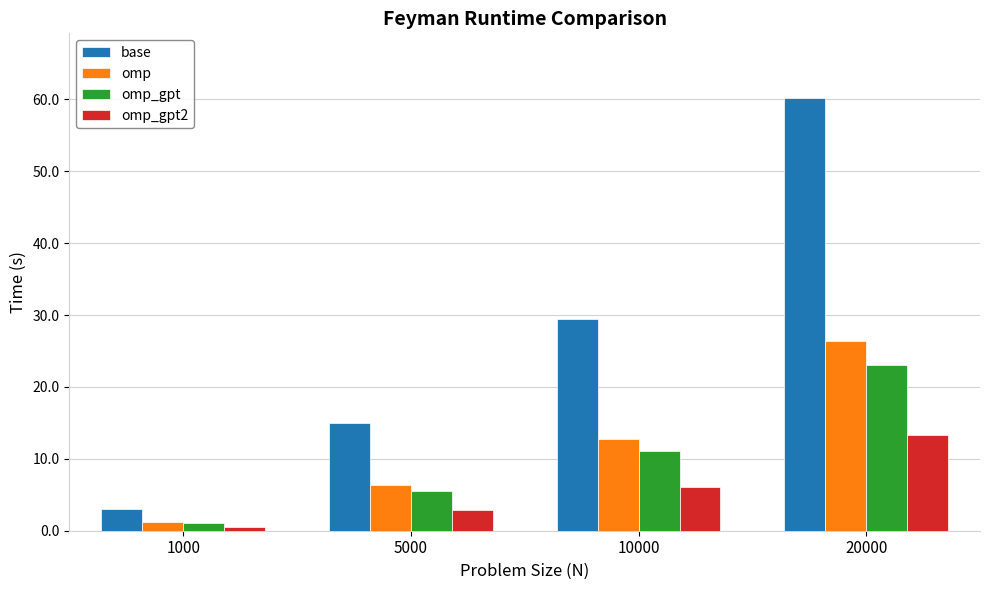

At which category is the sum across all series the highest?

20000